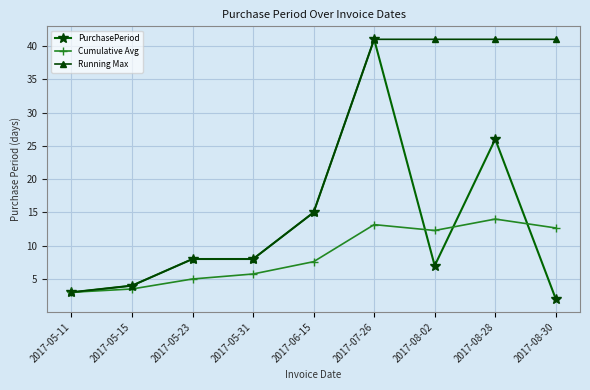

Read the Cumulative Avg value at 2017-08-02.

12.3